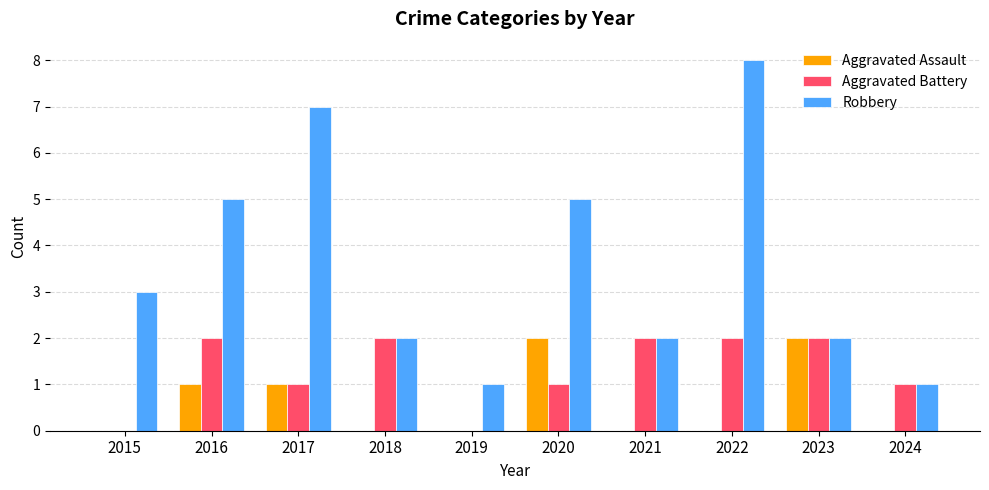

How many groups of bars are there?

10